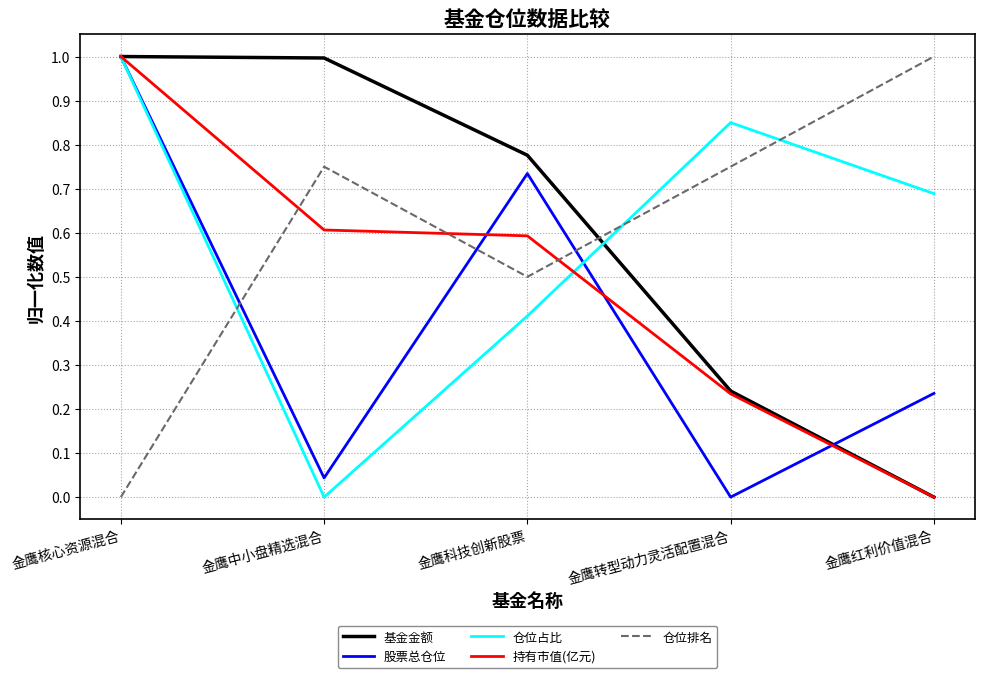

Where do 仓位排名 and 股票总仓位 first cross each other?

金鹰核心资源混合 and 金鹰中小盘精选混合